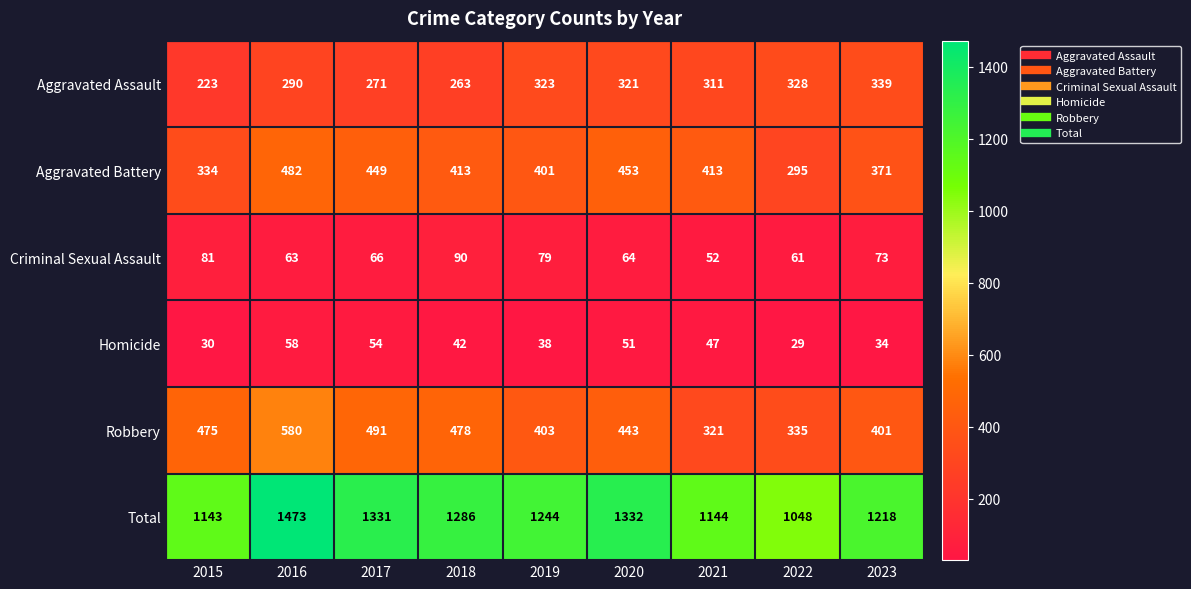

What value does the Aggravated Battery series have at 2023, to the nearest 10?

370